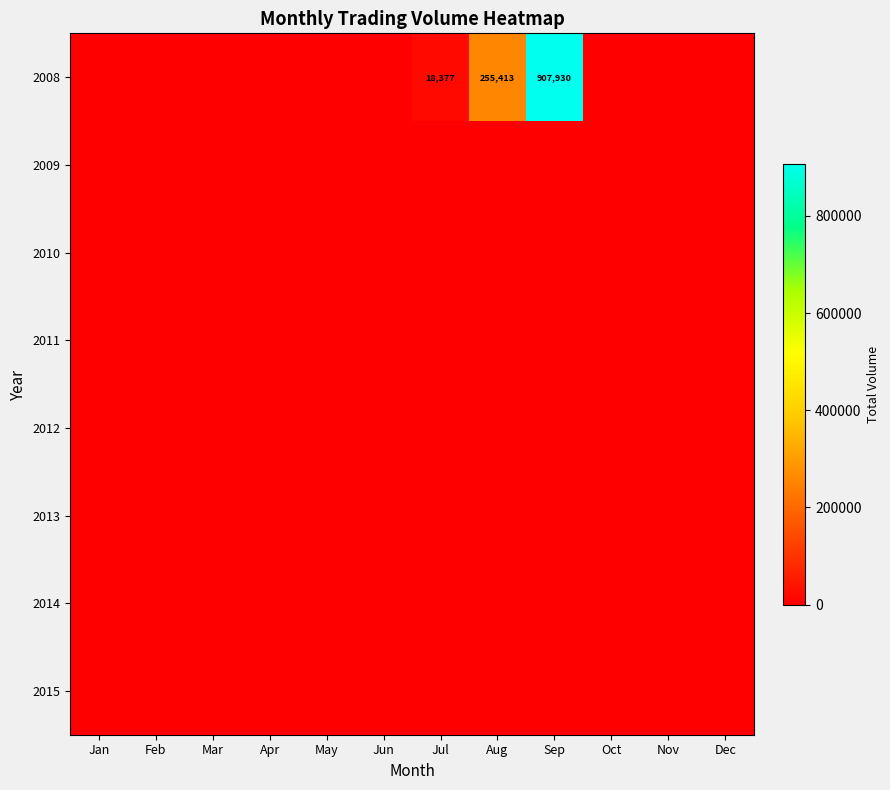

What is the total value across all series at Jul?

18377